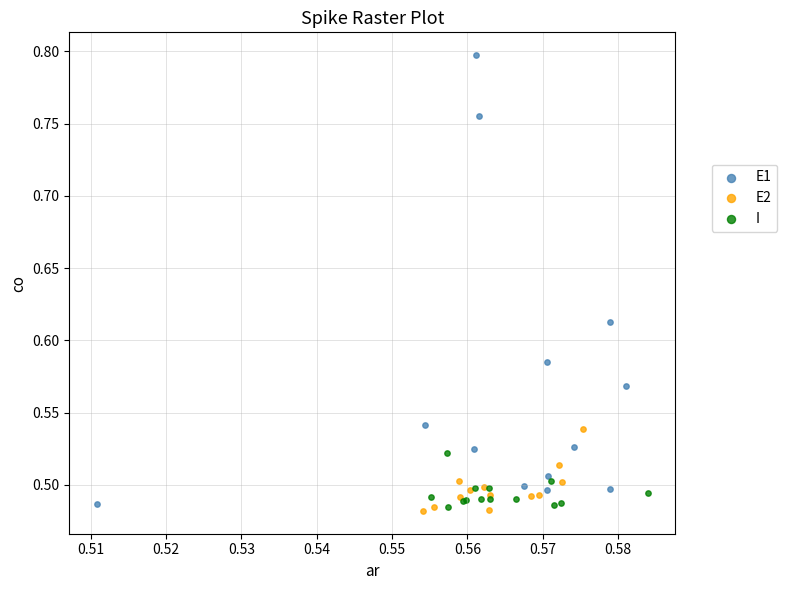

Which series has the largest Y range (max minus min)?

E1